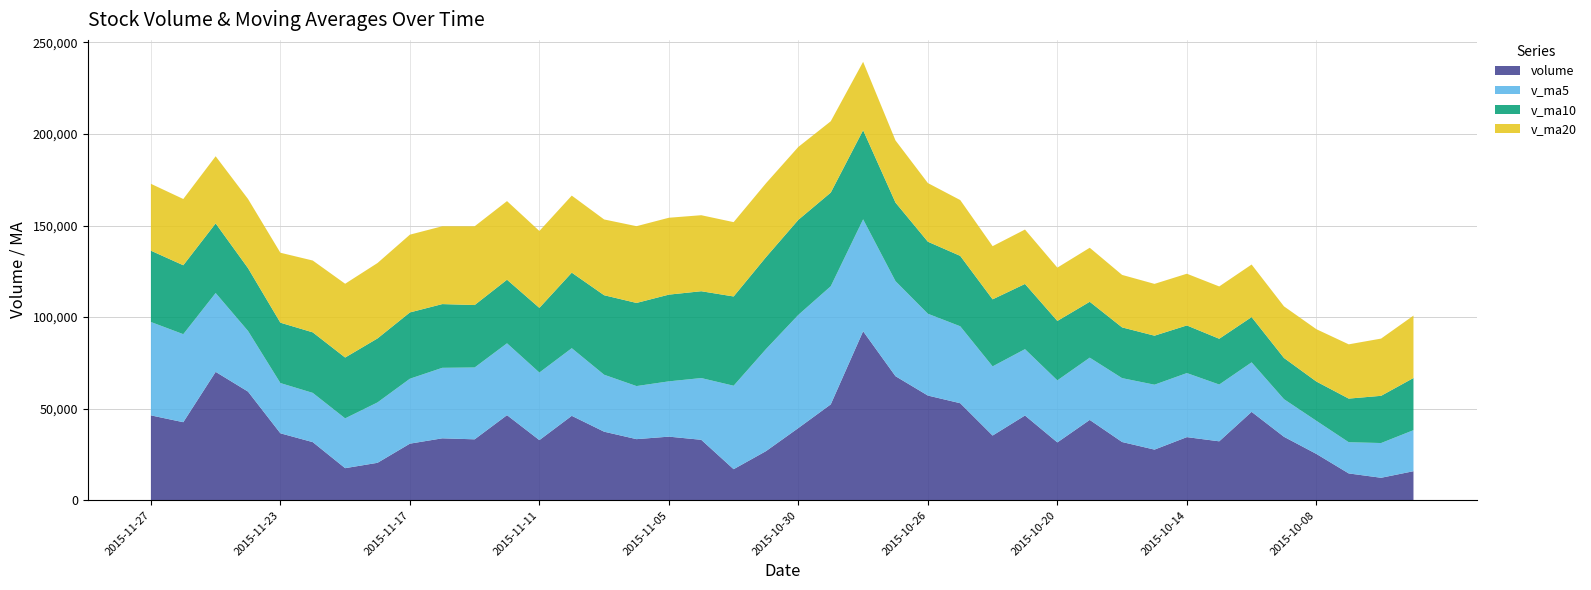

Reading right to left, extract all data points from this chart.

volume: 2015-09-28=15859.3	2015-09-29=12272.6	2015-09-30=14647.7	2015-10-08=25301.6	2015-10-09=34644.1	2015-10-12=48262.7	2015-10-13=32177.8	2015-10-14=34466.6	2015-10-15=27650.8	2015-10-16=31797.3	2015-10-19=43863.3	2015-10-20=31585.6	2015-10-21=46266.1	2015-10-22=35326.6	2015-10-23=52979.8	2015-10-26=57163.3	2015-10-27=67737.9	2015-10-28=92278.5	2015-10-29=52337.3	2015-10-30=39437.6	2015-11-02=26819.4	2015-11-03=16962.2	2015-11-04=33005.3	2015-11-05=34730.5	2015-11-06=33365.9	2015-11-09=37430.2	2015-11-10=46096.2	2015-11-11=32836.7	2015-11-12=46457.9	2015-11-13=33266.6	2015-11-16=33812.7	2015-11-17=30899.8	2015-11-18=20445.9	2015-11-19=17520.5	2015-11-20=31734.9	2015-11-23=36555.8	2015-11-24=59318.2	2015-11-25=70096.2	2015-11-26=42615.1	2015-11-27=46338.7
v_ma5: 2015-09-28=22409.2	2015-09-29=18971.1	2015-09-30=17039.9	2015-10-08=18087.5	2015-10-09=20545.1	2015-10-12=27025.7	2015-10-13=31006.8	2015-10-14=34970.6	2015-10-15=35440.4	2015-10-16=34871.0	2015-10-19=33991.2	2015-10-20=33872.7	2015-10-21=36232.6	2015-10-22=37767.8	2015-10-23=42004.3	2015-10-26=44664.2	2015-10-27=51894.7	2015-10-28=61097.2	2015-10-29=64499.3	2015-10-30=61790.9	2015-11-02=55722.1	2015-11-03=45567.0	2015-11-04=33712.3	2015-11-05=30191.0	2015-11-06=28976.7	2015-11-09=31098.8	2015-11-10=36925.7	2015-11-11=36891.9	2015-11-12=39237.4	2015-11-13=39217.5	2015-11-16=38494.0	2015-11-17=35454.8	2015-11-18=32976.6	2015-11-19=27189.1	2015-11-20=26882.8	2015-11-23=27431.4	2015-11-24=33115.1	2015-11-25=43045.1	2015-11-26=48064.0	2015-11-27=50984.8
v_ma10: 2015-09-28=28475.8	2015-09-29=25778.2	2015-09-30=23810.5	2015-10-08=21440.2	2015-10-09=22499.8	2015-10-12=24717.4	2015-10-13=24989.0	2015-10-14=26005.2	2015-10-15=26763.9	2015-10-16=27708.0	2015-10-19=30508.5	2015-10-20=32439.7	2015-10-21=35601.6	2015-10-22=36604.1	2015-10-23=38437.6	2015-10-26=39327.7	2015-10-27=42883.7	2015-10-28=48664.9	2015-10-29=51133.6	2015-10-30=51897.6	2015-11-02=50193.2	2015-11-03=48730.8	2015-11-04=47404.8	2015-11-05=47345.2	2015-11-06=45383.8	2015-11-09=43410.5	2015-11-10=41246.3	2015-11-11=35302.1	2015-11-12=34714.2	2015-11-13=34097.1	2015-11-16=34796.4	2015-11-17=36190.2	2015-11-18=34934.2	2015-11-19=33213.2	2015-11-20=33050.2	2015-11-23=32962.7	2015-11-24=34284.9	2015-11-25=38010.8	2015-11-26=37626.6	2015-11-27=38933.8
v_ma20: 2015-09-28=34070.2	2015-09-29=31244.6	2015-09-30=29629.1	2015-10-08=28570.2	2015-10-09=28174.9	2015-10-12=28694.5	2015-10-13=28563.0	2015-10-14=28236.4	2015-10-15=28279.8	2015-10-16=28654.4	2015-10-19=29492.2	2015-10-20=29109.0	2015-10-21=29706.1	2015-10-22=29022.1	2015-10-23=30468.7	2015-10-26=32022.6	2015-10-27=33936.3	2015-10-28=37335.1	2015-10-29=38948.7	2015-10-30=39802.8	2015-11-02=40350.8	2015-11-03=40585.3	2015-11-04=41503.2	2015-11-05=41974.6	2015-11-06=41910.7	2015-11-09=41369.1	2015-11-10=42065.0	2015-11-11=41983.5	2015-11-12=42923.9	2015-11-13=42997.3	2015-11-16=42494.8	2015-11-17=42460.5	2015-11-18=41169.5	2015-11-19=40279.2	2015-11-20=39217.0	2015-11-23=38186.6	2015-11-24=37765.6	2015-11-25=36656.5	2015-11-26=36170.4	2015-11-27=36515.4